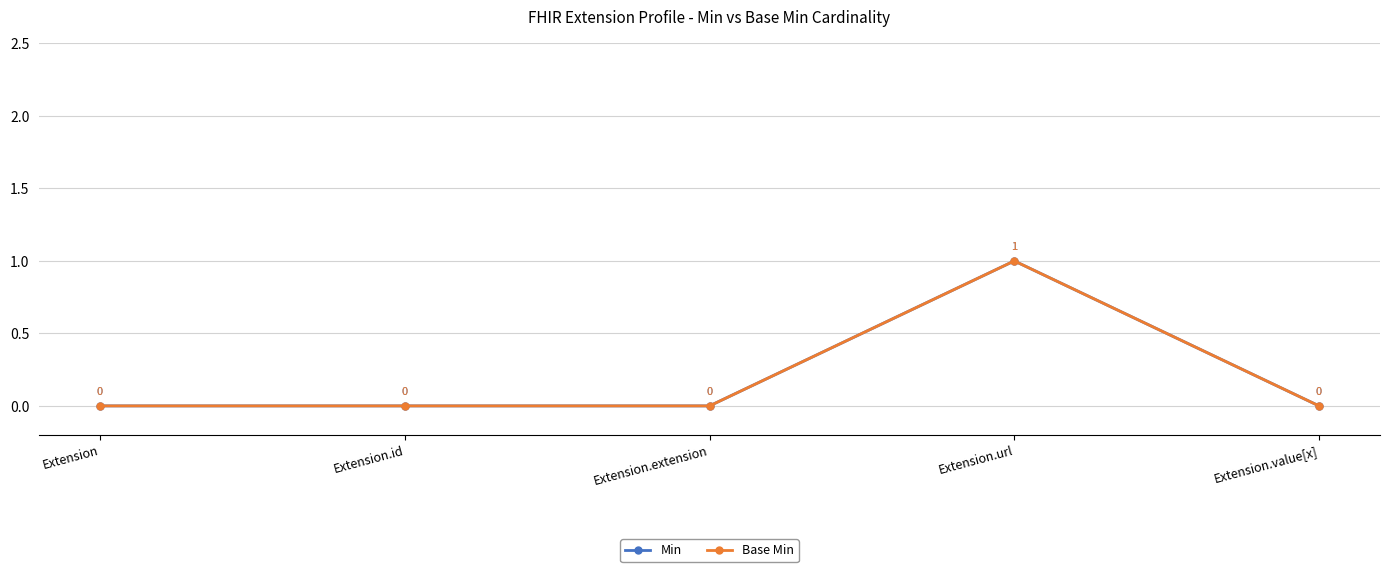

At which label is Base Min closest to 0?

Extension